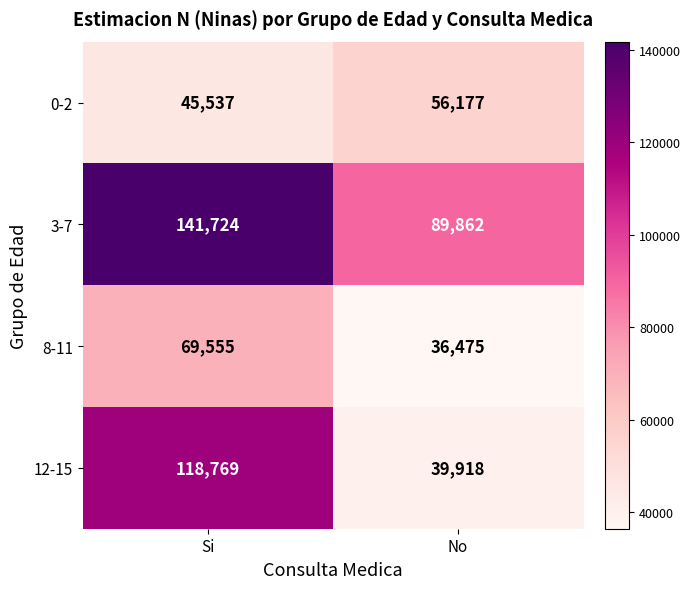

How many distinct data groups are displayed?

4